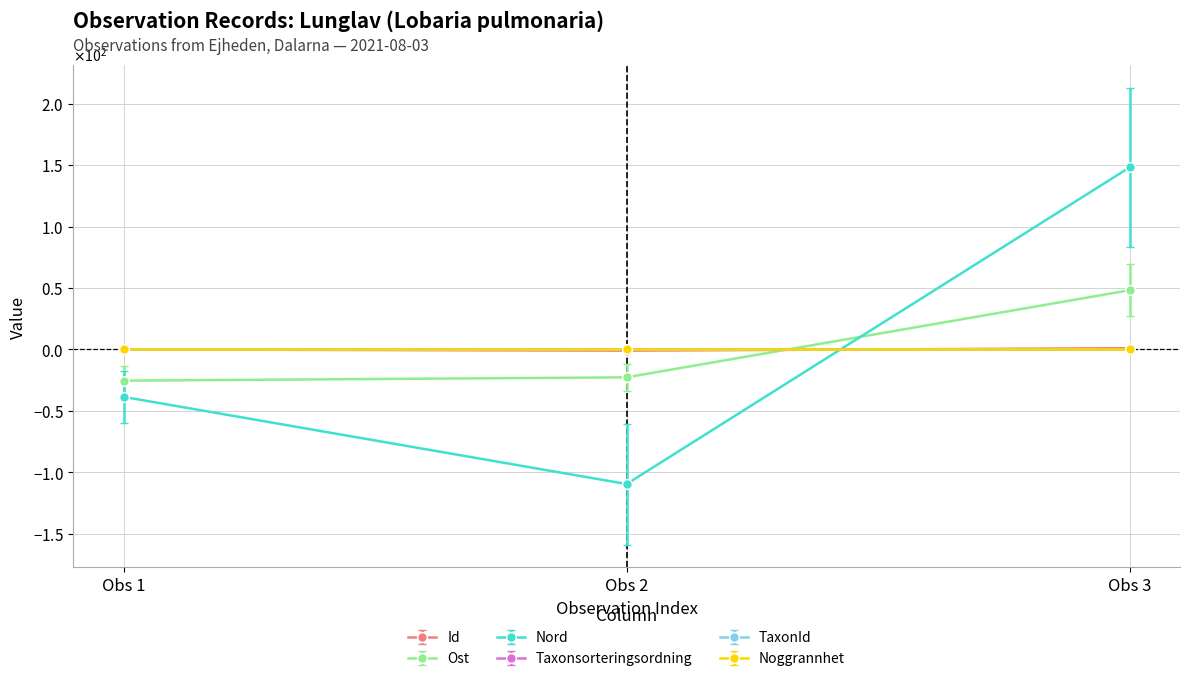

At how many categories does at least one series exceed 133?

1